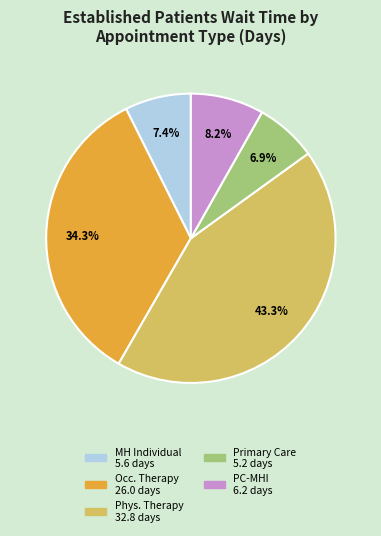

Is there a majority slice in this chart?

No